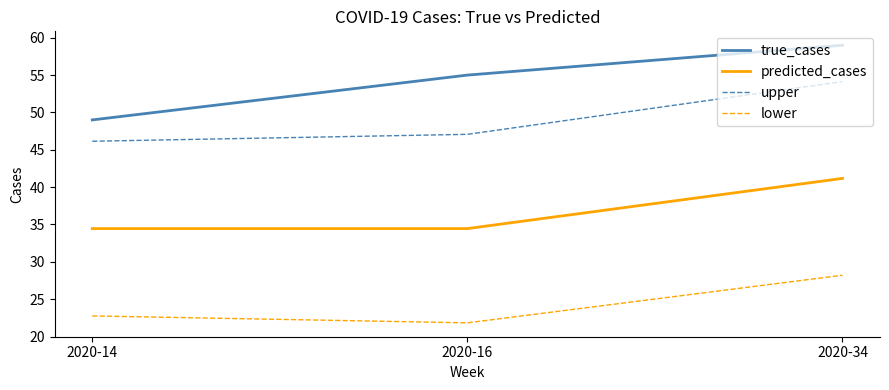

Reading left to right, list all the values displayed in this chart.

true_cases: 49.0	55.0	59.0
predicted_cases: 34.5	34.5	41.2
upper: 46.1	47.1	54.1
lower: 22.8	21.8	28.2